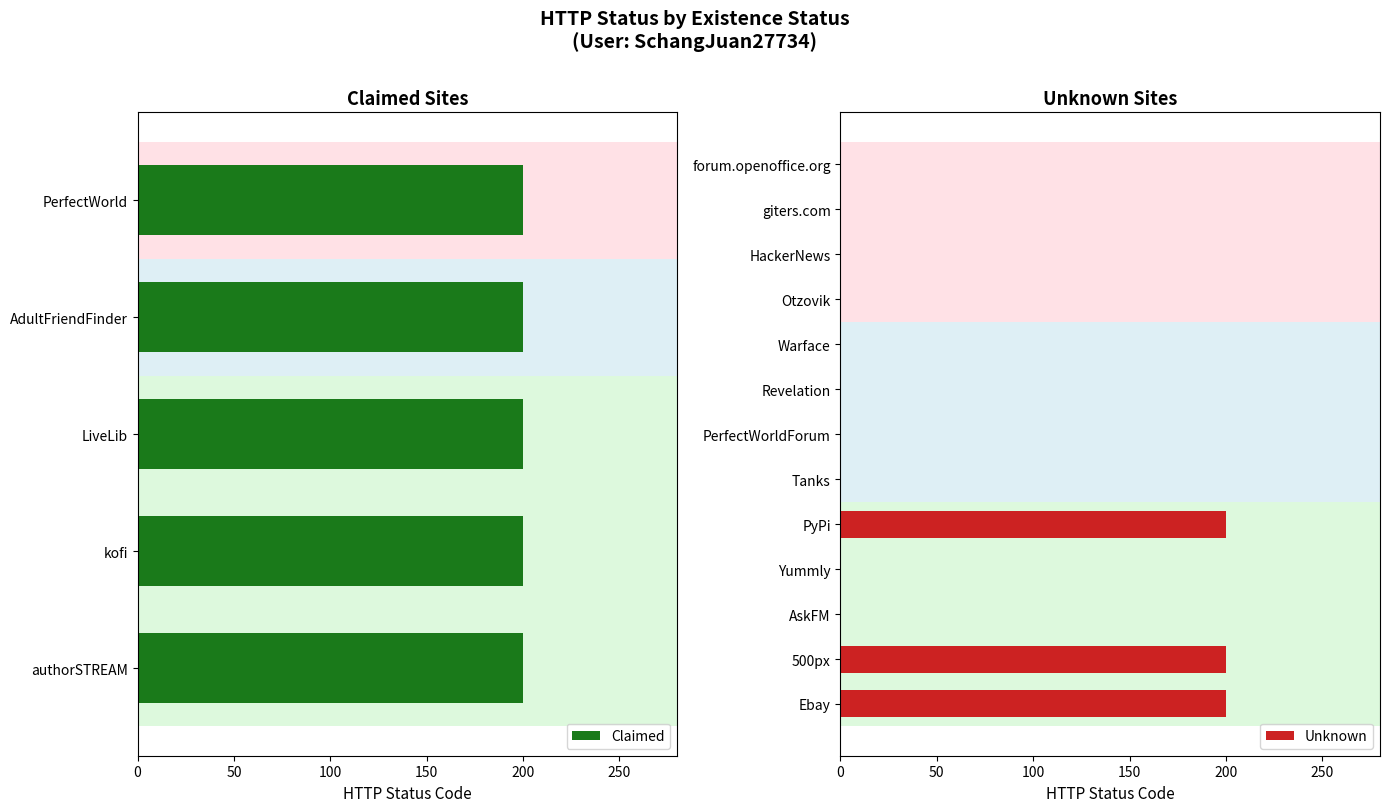

What are all the series names shown in the legend?

Claimed, Unknown